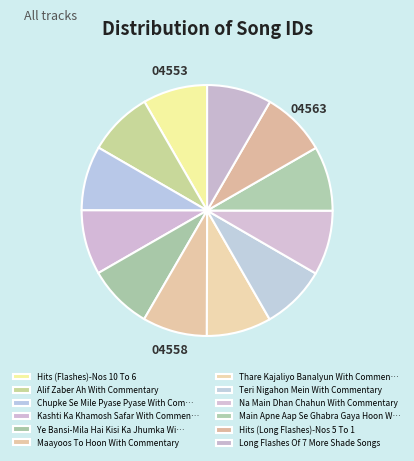

Is Teri Nigahon Mein With Commentary the majority of the pie?

No